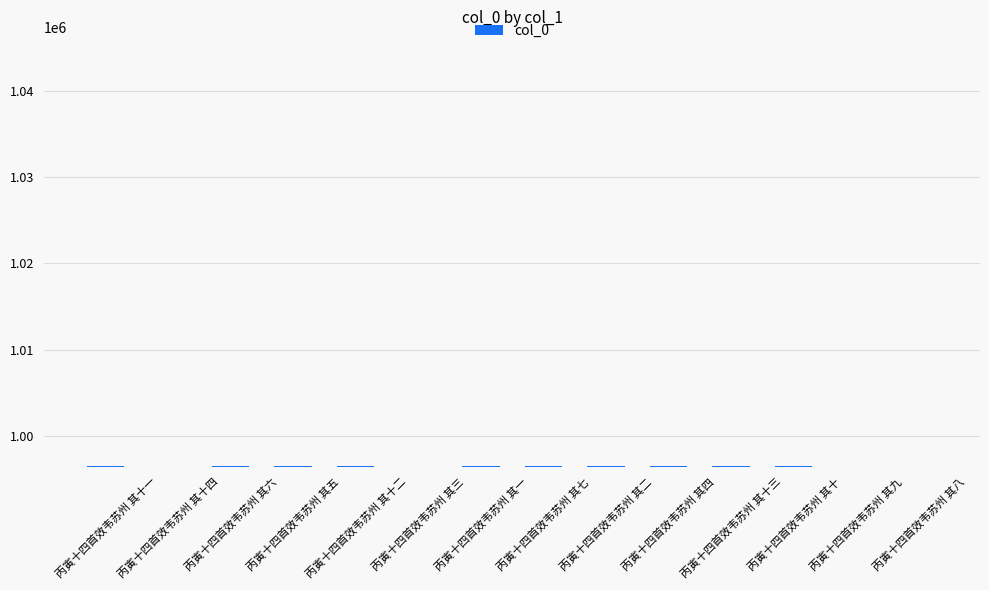

What is the smallest value displayed?

996430